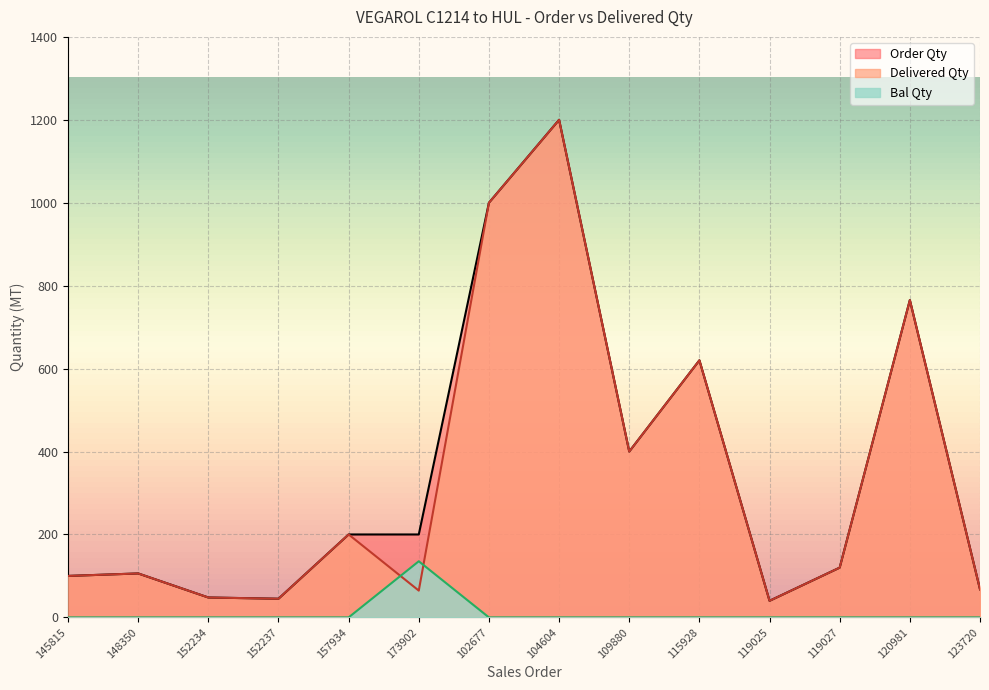

Does the chart display data point markers on the line(s)?

No